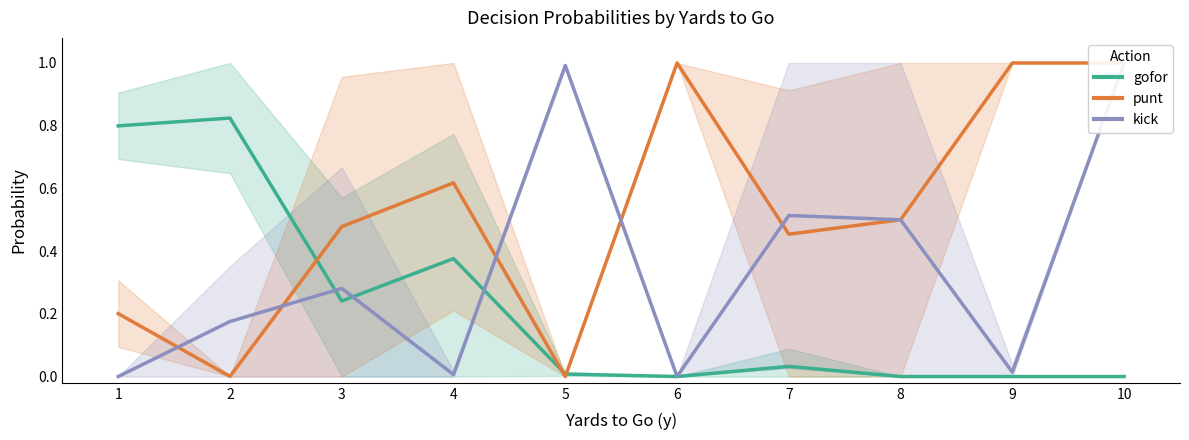

What is the value of the kick point at the 3rd from the left?

0.3